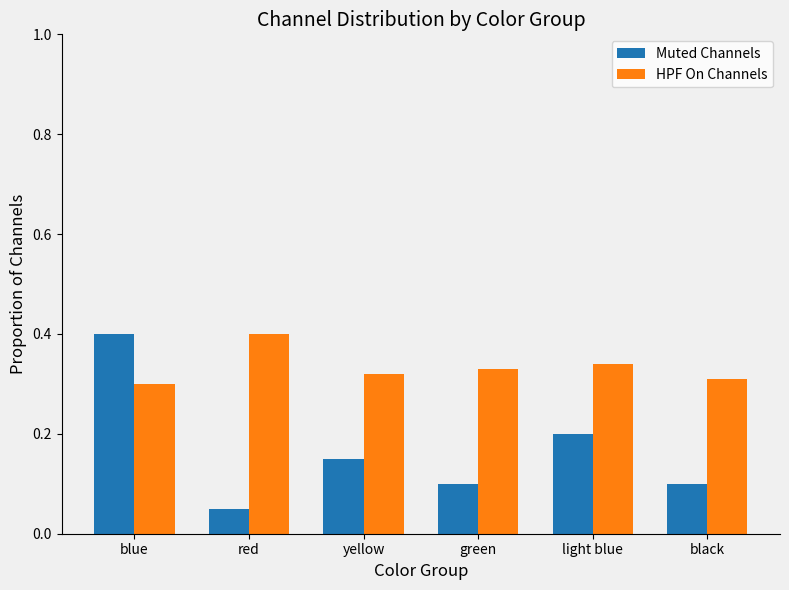

Between red and light blue, which series saw the biggest shift?

Muted Channels